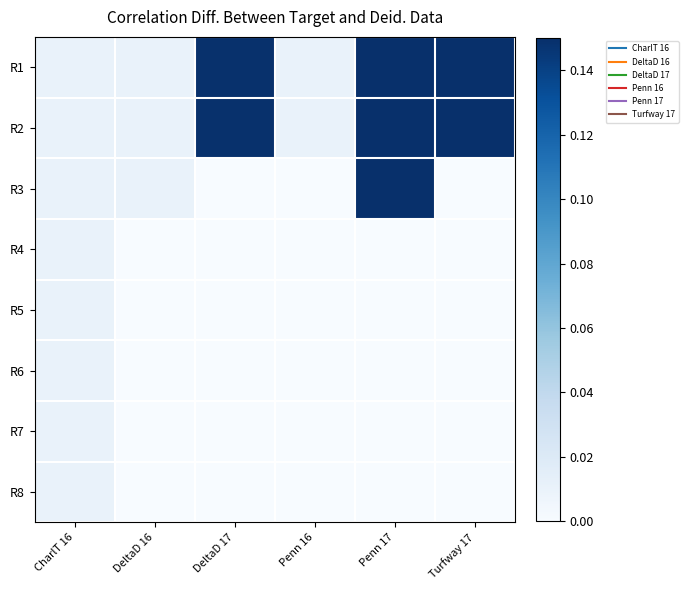

Which series has the largest total across all categories?

R2